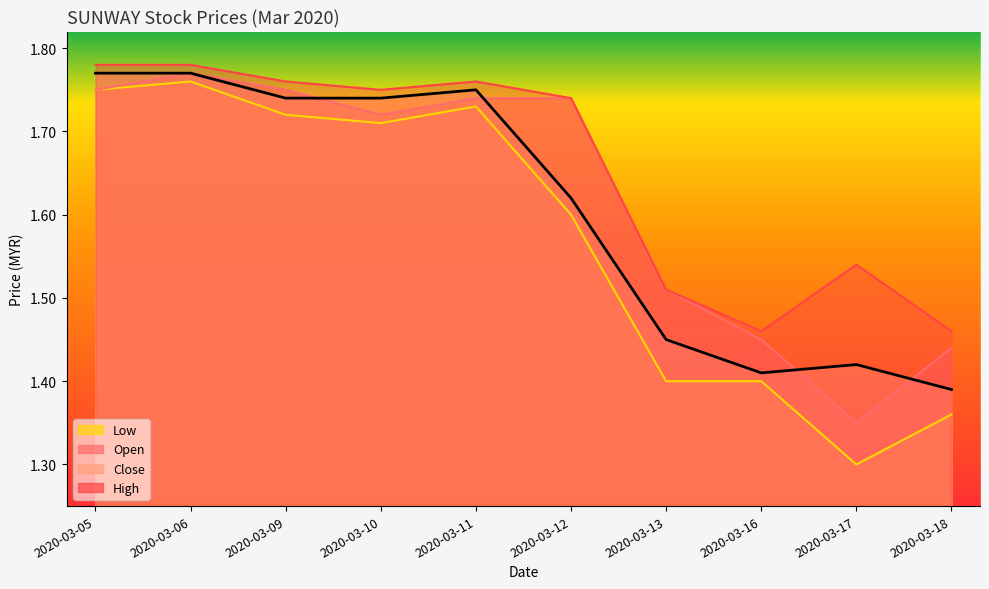

The value of open at 2020-03-05 is 1.8. True or false?

True